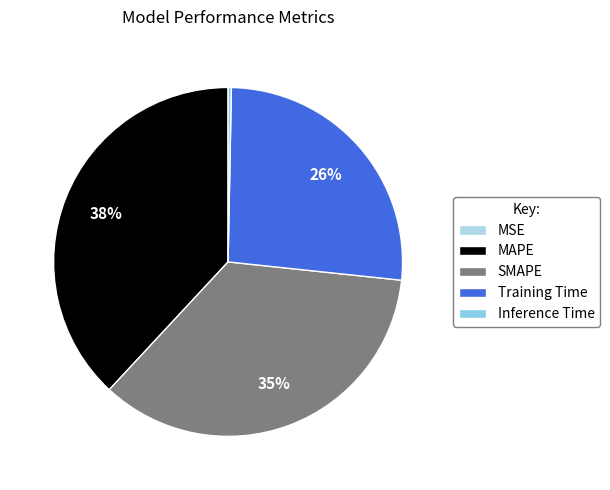

What is the total percentage of SMAPE and Training Time?

61.6%